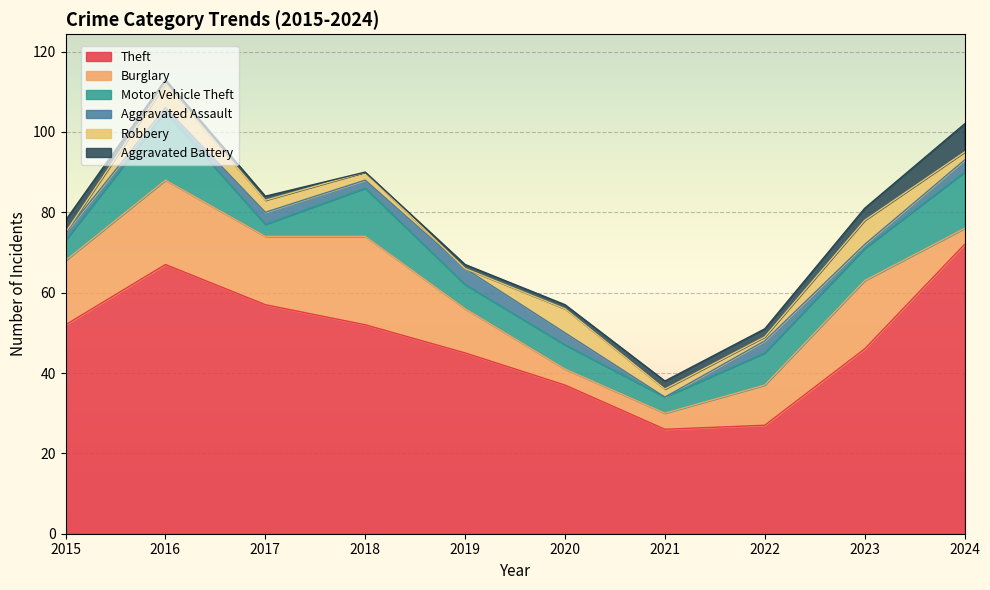

Is it true that Aggravated Assault equals 1 at 2018?

False